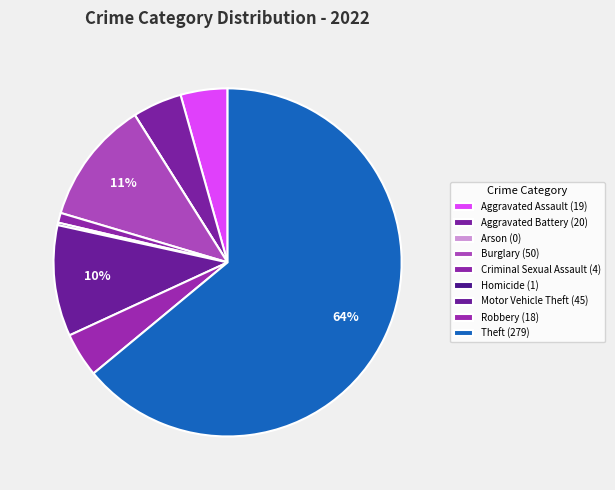

What portion of the pie excludes Aggravated Battery?

95.4%